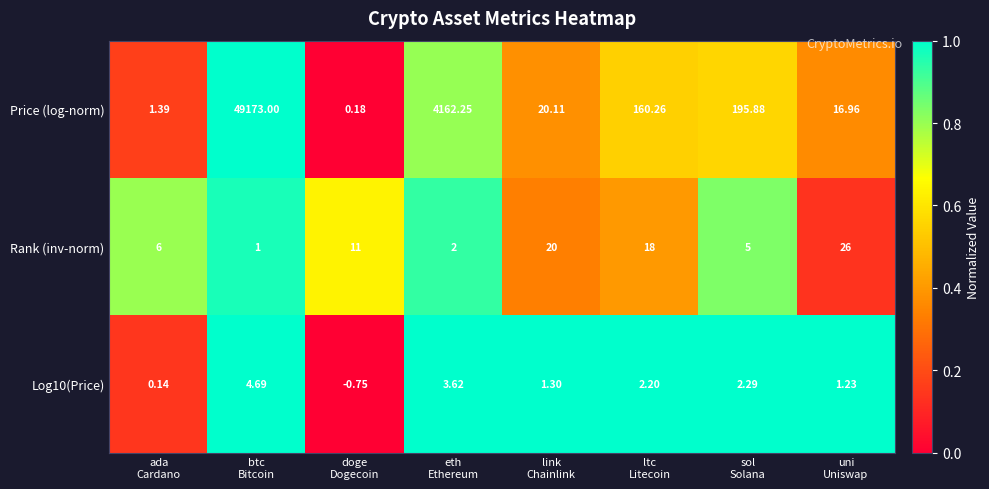

Rank the series by their maximum value, from highest to lowest.

Price (log-norm), Rank (inv-norm), Log10(Price)